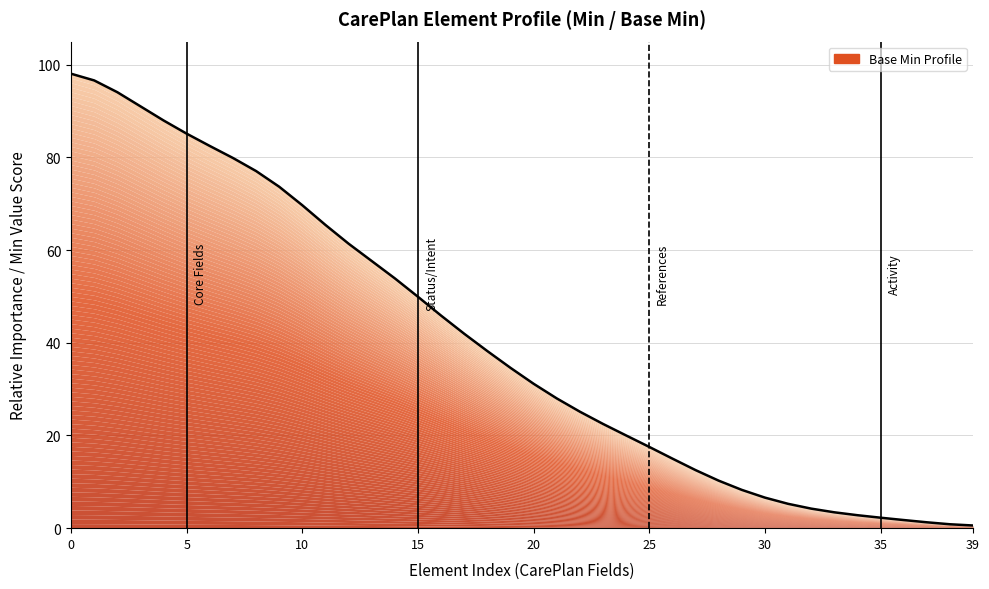

At which label is the value closest to 49?

15